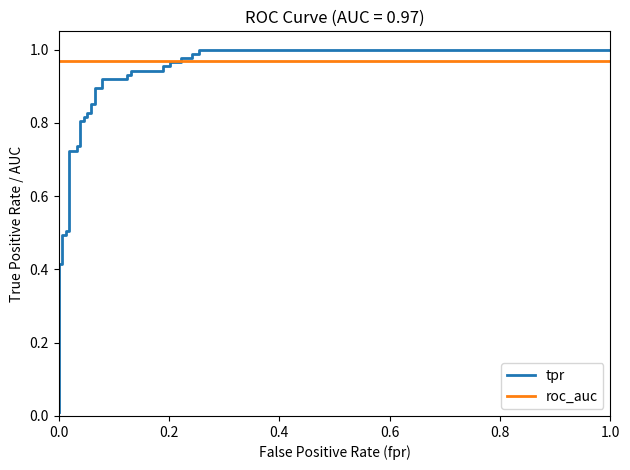

The value of tpr at 22 is 1.6. True or false?

False